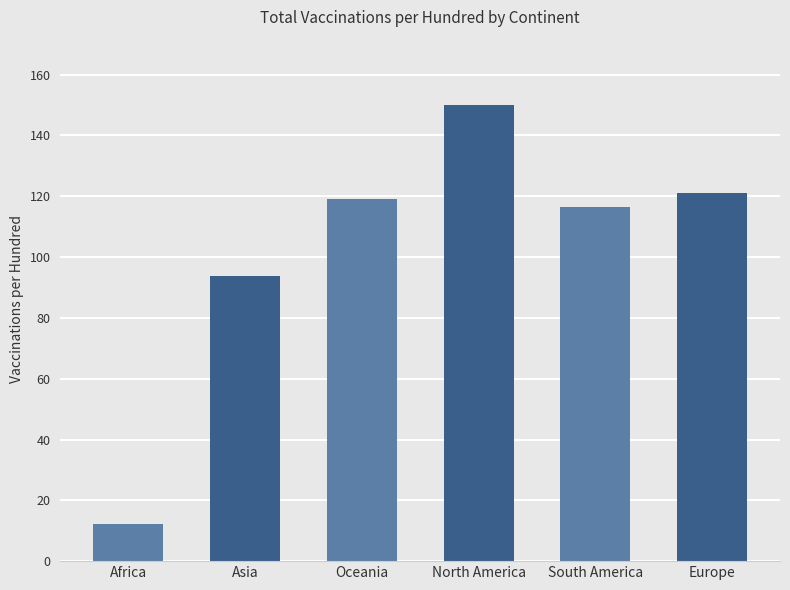

What is the sum of all values?

612.4